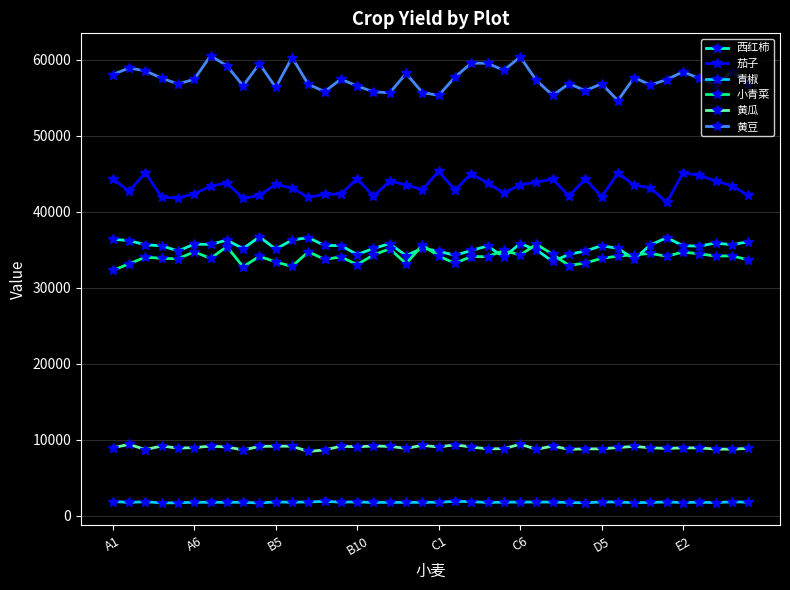

What is the greatest value displayed?

60532.1